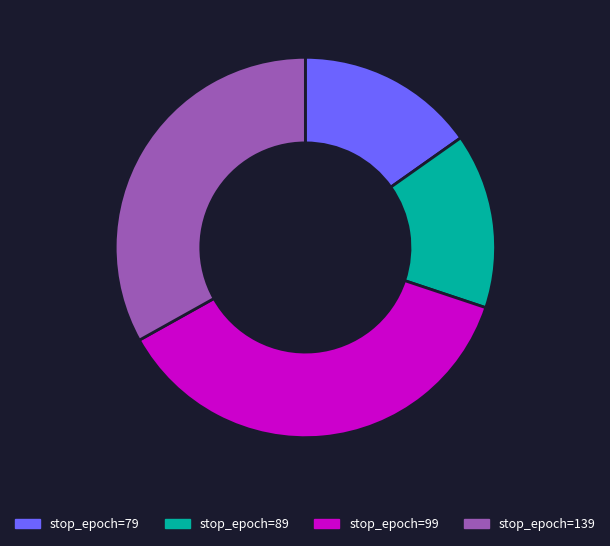

Is stop_epoch=79 the majority of the pie?

No